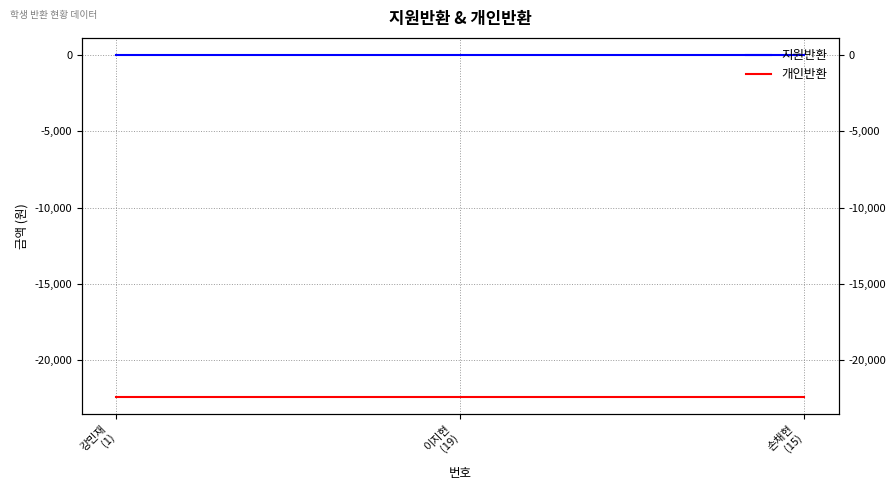

Is the value of 개인반환 at 이지현
(19) greater than the value of 지원반환 at 이지현
(19)?

No